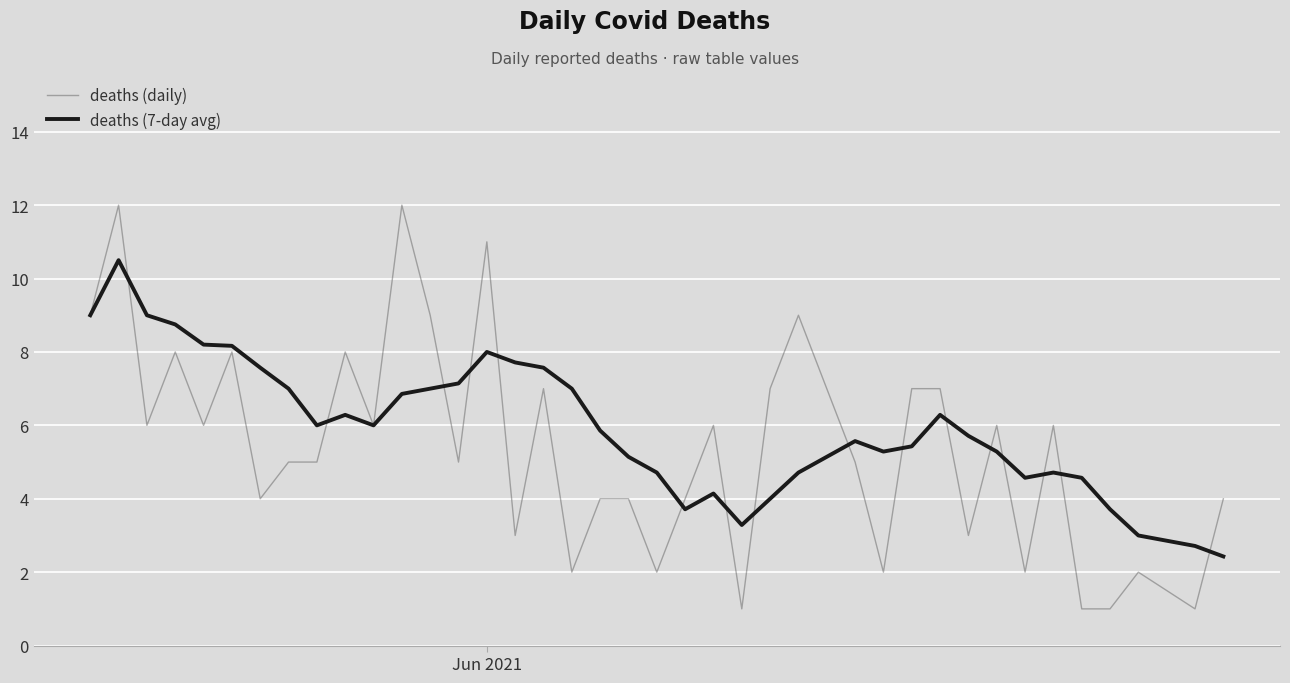

What is the highest value of the deaths (7-day avg) series?

10.5